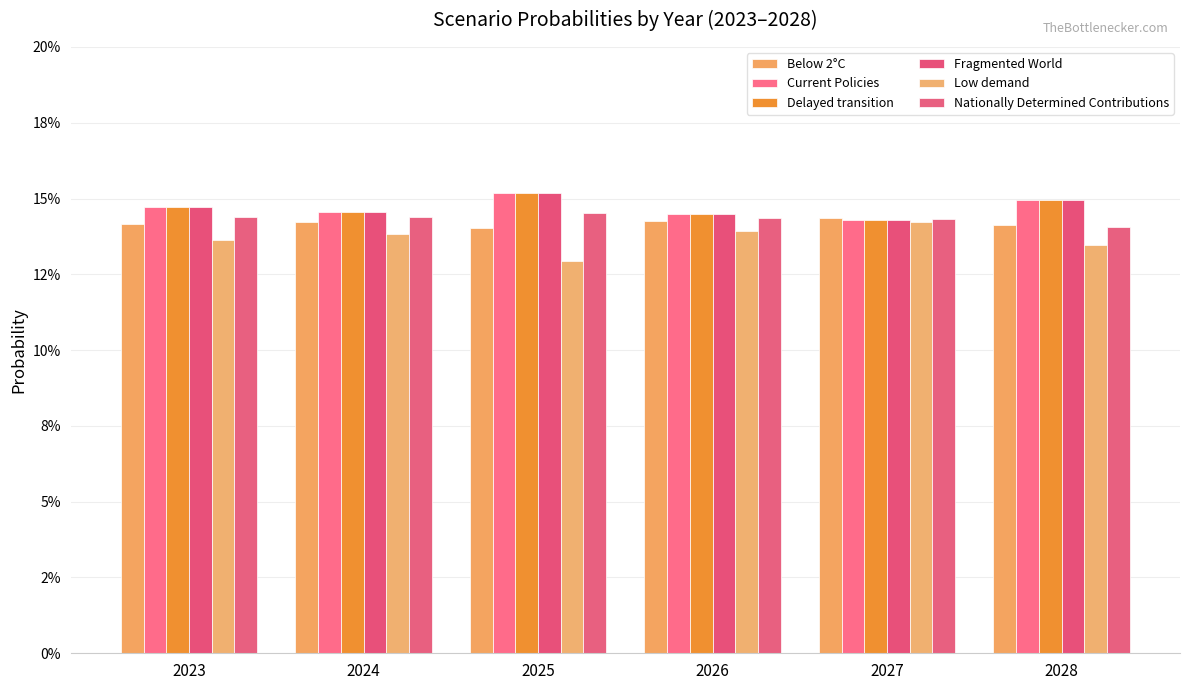

Which series has the largest range (max minus min)?

Low demand